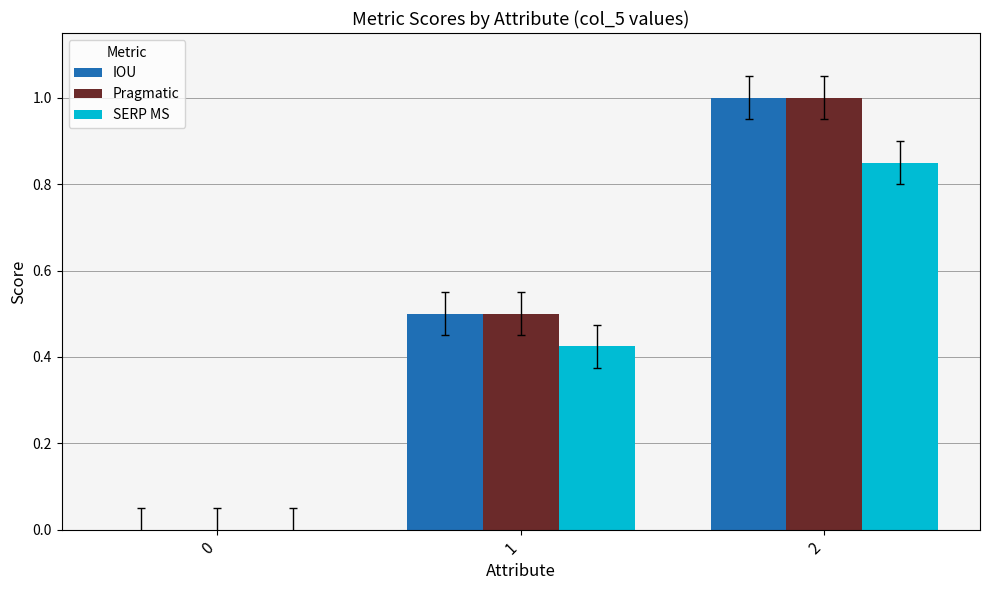

What is the total value across all series at 1?

1.4